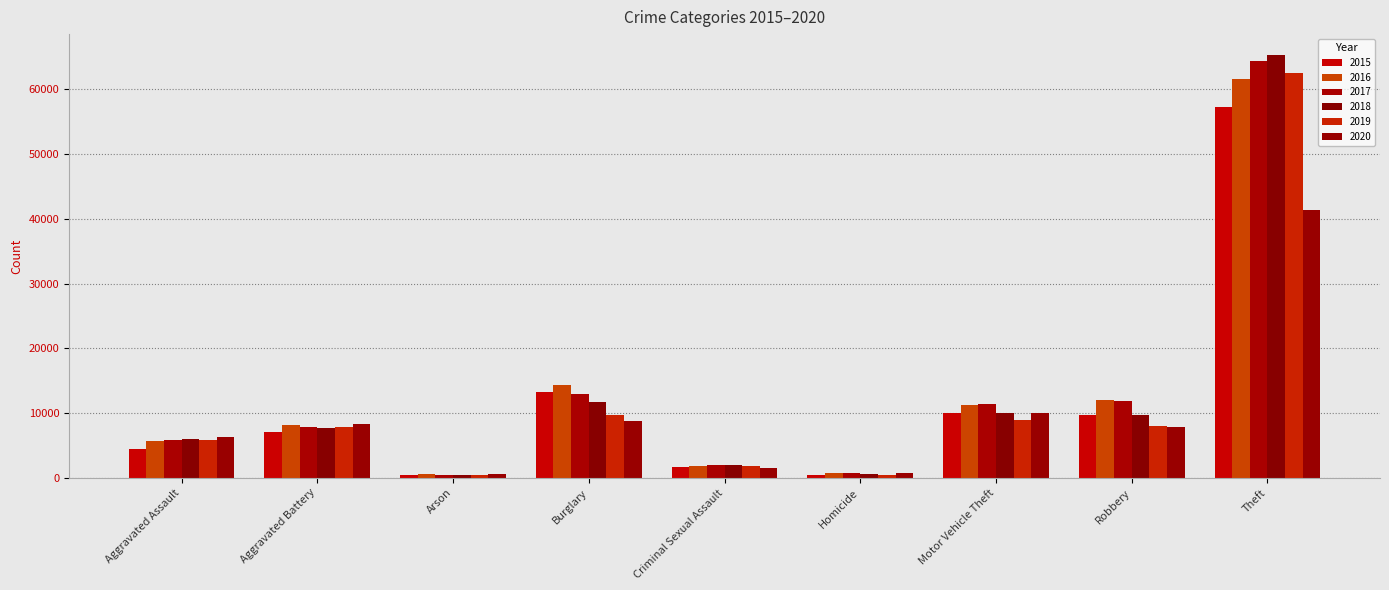

What are all the series names shown in the legend?

2015, 2016, 2017, 2018, 2019, 2020